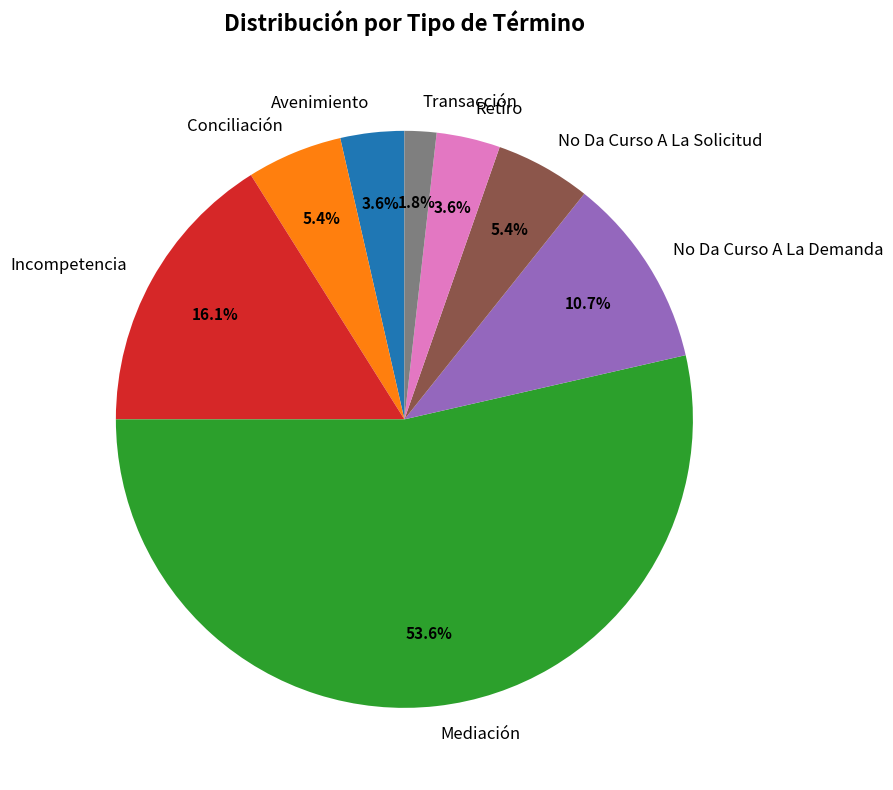

Count the number of slices in the pie.

8